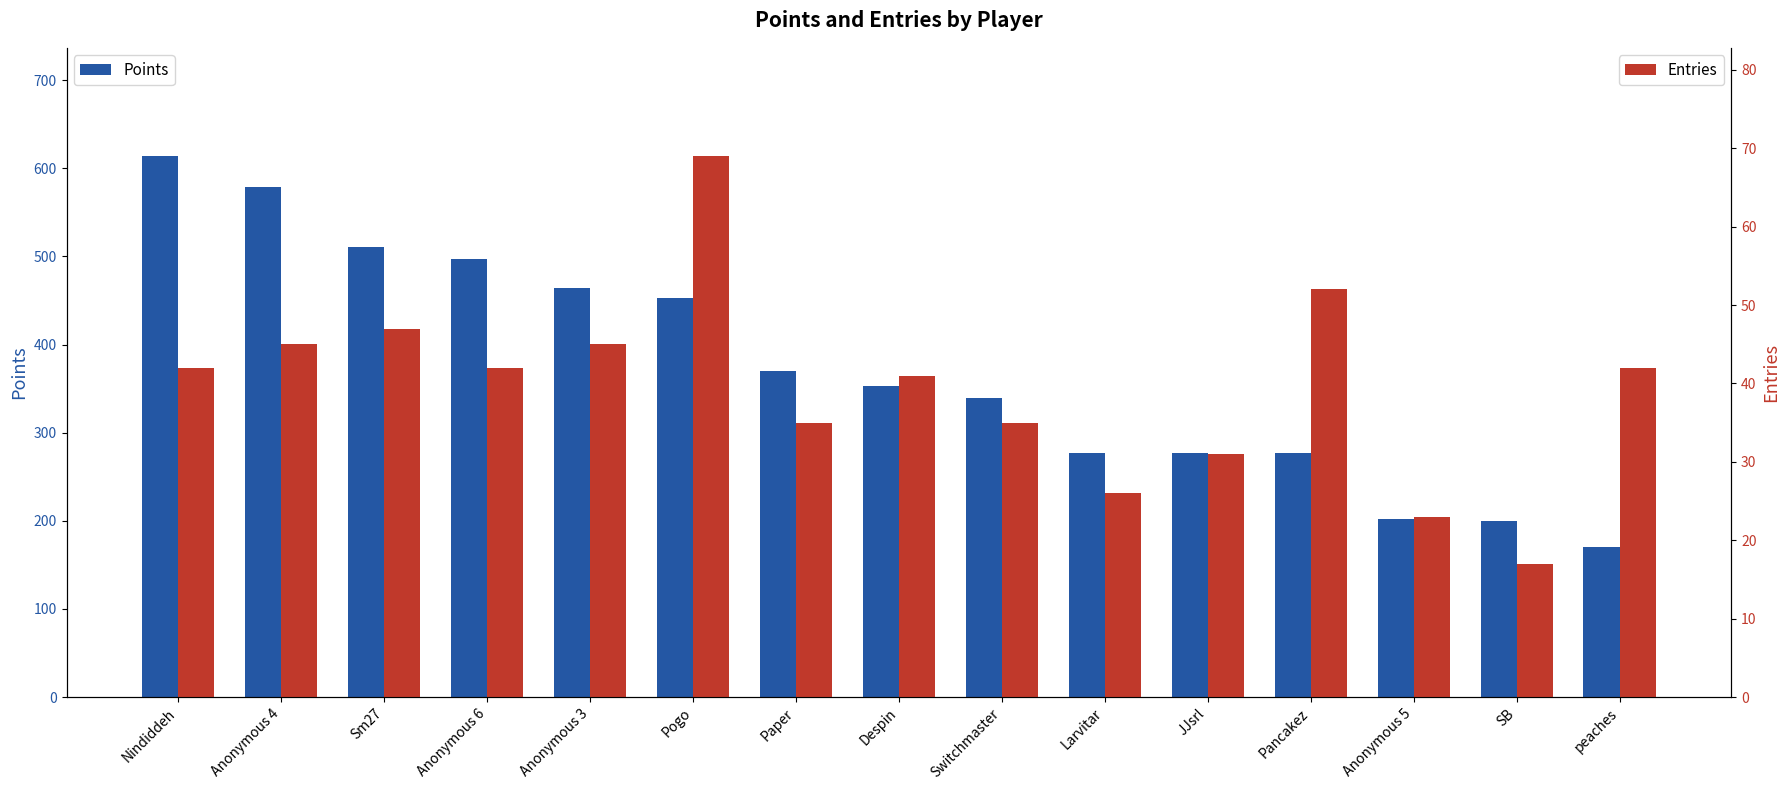

What is the total value across all series at Anonymous 6?

539